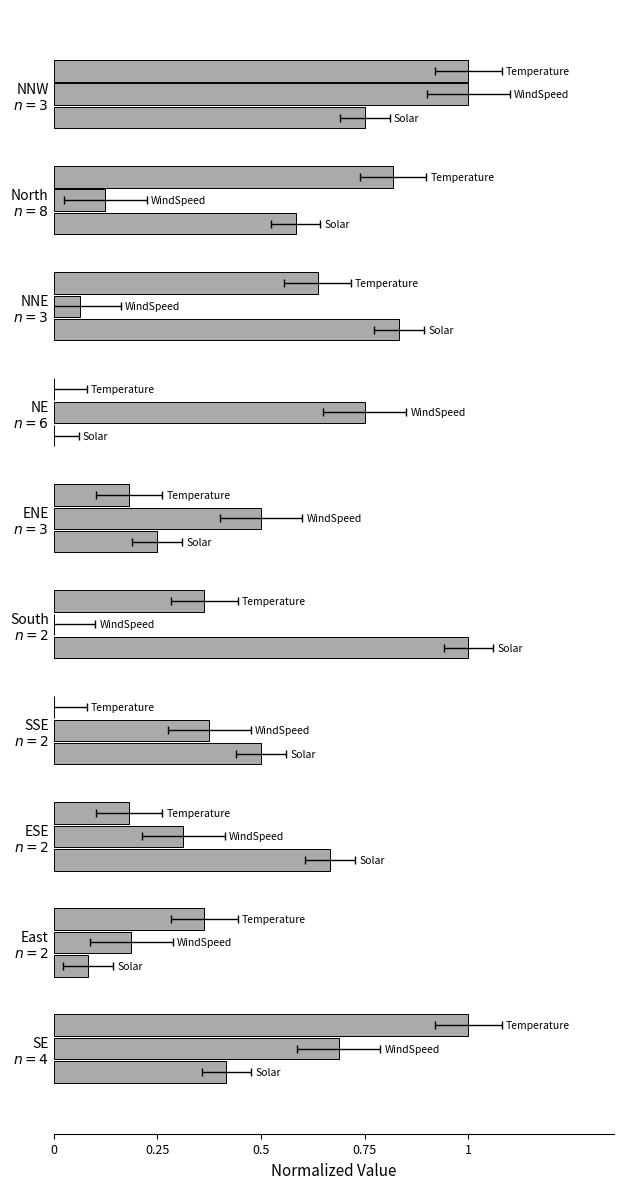

Rank the series by their maximum value, from lowest to highest.

TemperatureF, WindSpeedMPH, SolarRadiation